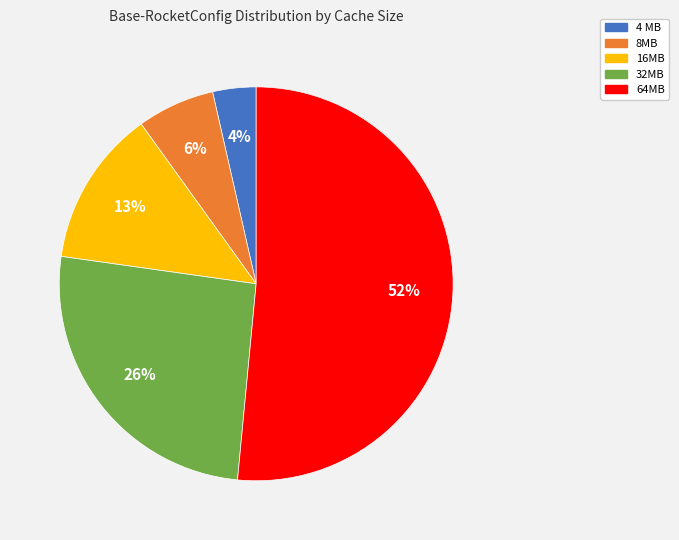

To the nearest percent, what is the average slice percentage?

20%